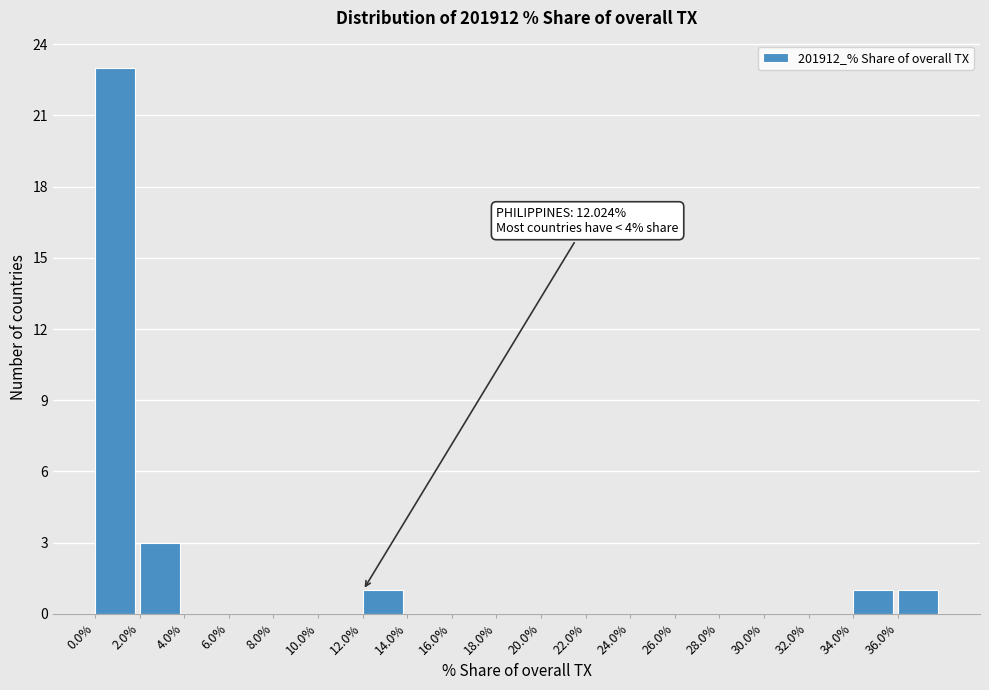

Which range on the x-axis has the tallest bar?

0 to 2